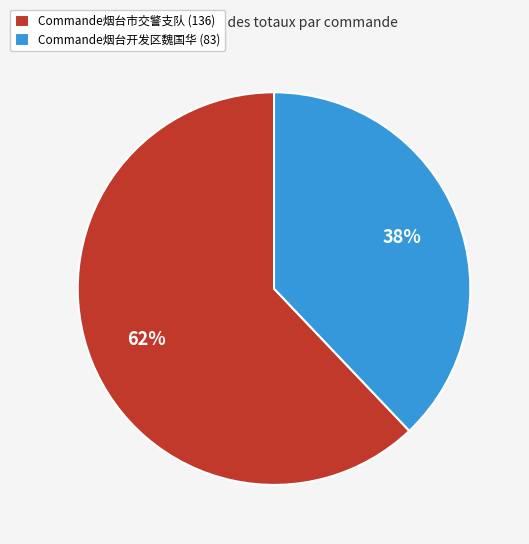

The Commande烟台市交警支队 (136) slice represents 75% of the pie. True or false?

False